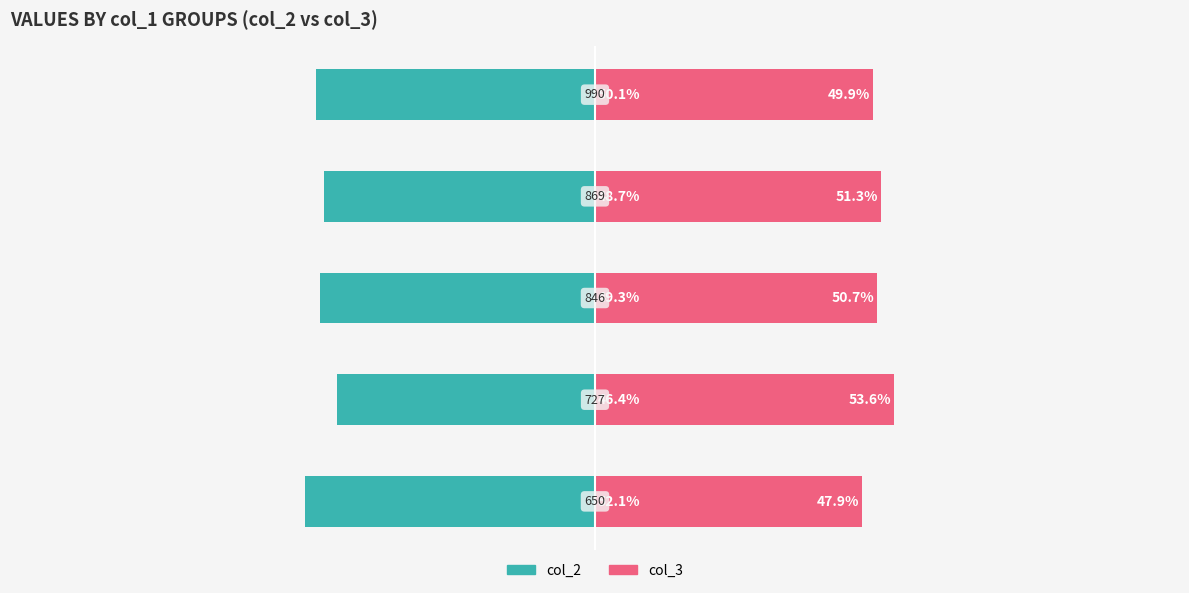

How many bars are there in each group?

2